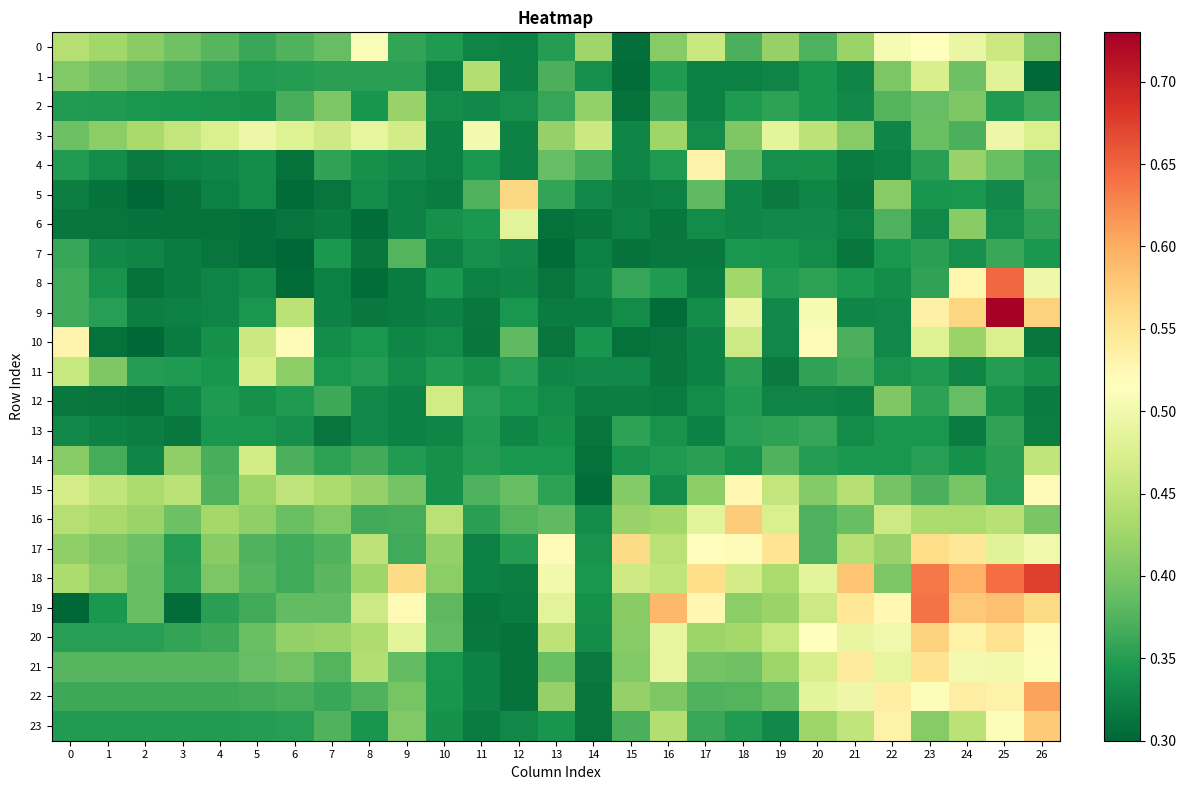

Reading right to left, extract all data points from this chart.

0: 26=0.4	25=0.5	24=0.5	23=0.5	22=0.5	21=0.4	20=0.4	19=0.4	18=0.4	17=0.5	16=0.4	15=0.3	14=0.4	13=0.3	12=0.3	11=0.3	10=0.3	9=0.4	8=0.5	7=0.4	6=0.4	5=0.4	4=0.4	3=0.4	2=0.4	1=0.4	0=0.4
1: 26=0.3	25=0.5	24=0.4	23=0.5	22=0.4	21=0.3	20=0.3	19=0.3	18=0.3	17=0.3	16=0.3	15=0.3	14=0.3	13=0.4	12=0.3	11=0.4	10=0.3	9=0.4	8=0.4	7=0.4	6=0.4	5=0.3	4=0.4	3=0.4	2=0.4	1=0.4	0=0.4
2: 26=0.4	25=0.3	24=0.4	23=0.4	22=0.4	21=0.3	20=0.3	19=0.4	18=0.3	17=0.3	16=0.4	15=0.3	14=0.4	13=0.4	12=0.3	11=0.3	10=0.3	9=0.4	8=0.3	7=0.4	6=0.4	5=0.3	4=0.3	3=0.3	2=0.3	1=0.3	0=0.3
3: 26=0.5	25=0.5	24=0.4	23=0.4	22=0.3	21=0.4	20=0.4	19=0.5	18=0.4	17=0.3	16=0.4	15=0.3	14=0.5	13=0.4	12=0.3	11=0.5	10=0.3	9=0.5	8=0.5	7=0.5	6=0.5	5=0.5	4=0.5	3=0.5	2=0.4	1=0.4	0=0.4
4: 26=0.4	25=0.4	24=0.4	23=0.4	22=0.3	21=0.3	20=0.3	19=0.3	18=0.4	17=0.5	16=0.3	15=0.3	14=0.4	13=0.4	12=0.3	11=0.3	10=0.3	9=0.3	8=0.3	7=0.4	6=0.3	5=0.3	4=0.3	3=0.3	2=0.3	1=0.3	0=0.3
5: 26=0.4	25=0.3	24=0.3	23=0.3	22=0.4	21=0.3	20=0.3	19=0.3	18=0.3	17=0.4	16=0.3	15=0.3	14=0.3	13=0.4	12=0.6	11=0.4	10=0.3	9=0.3	8=0.3	7=0.3	6=0.3	5=0.3	4=0.3	3=0.3	2=0.3	1=0.3	0=0.3
6: 26=0.4	25=0.3	24=0.4	23=0.3	22=0.4	21=0.3	20=0.3	19=0.3	18=0.3	17=0.3	16=0.3	15=0.3	14=0.3	13=0.3	12=0.5	11=0.3	10=0.3	9=0.3	8=0.3	7=0.3	6=0.3	5=0.3	4=0.3	3=0.3	2=0.3	1=0.3	0=0.3
7: 26=0.3	25=0.4	24=0.3	23=0.4	22=0.3	21=0.3	20=0.3	19=0.3	18=0.3	17=0.3	16=0.3	15=0.3	14=0.3	13=0.3	12=0.3	11=0.3	10=0.3	9=0.4	8=0.3	7=0.3	6=0.3	5=0.3	4=0.3	3=0.3	2=0.3	1=0.3	0=0.4
8: 26=0.5	25=0.6	24=0.5	23=0.4	22=0.3	21=0.3	20=0.4	19=0.3	18=0.4	17=0.3	16=0.3	15=0.4	14=0.3	13=0.3	12=0.3	11=0.3	10=0.3	9=0.3	8=0.3	7=0.3	6=0.3	5=0.3	4=0.3	3=0.3	2=0.3	1=0.3	0=0.4
9: 26=0.6	25=0.7	24=0.6	23=0.5	22=0.3	21=0.3	20=0.5	19=0.3	18=0.5	17=0.3	16=0.3	15=0.3	14=0.3	13=0.3	12=0.3	11=0.3	10=0.3	9=0.3	8=0.3	7=0.3	6=0.4	5=0.3	4=0.3	3=0.3	2=0.3	1=0.4	0=0.4
10: 26=0.3	25=0.5	24=0.4	23=0.5	22=0.3	21=0.4	20=0.5	19=0.3	18=0.5	17=0.3	16=0.3	15=0.3	14=0.3	13=0.3	12=0.4	11=0.3	10=0.3	9=0.3	8=0.3	7=0.3	6=0.5	5=0.5	4=0.3	3=0.3	2=0.3	1=0.3	0=0.5
11: 26=0.3	25=0.3	24=0.3	23=0.3	22=0.3	21=0.4	20=0.4	19=0.3	18=0.4	17=0.3	16=0.3	15=0.3	14=0.3	13=0.3	12=0.4	11=0.3	10=0.3	9=0.3	8=0.3	7=0.3	6=0.4	5=0.5	4=0.3	3=0.3	2=0.3	1=0.4	0=0.5
12: 26=0.3	25=0.3	24=0.4	23=0.4	22=0.4	21=0.3	20=0.3	19=0.3	18=0.3	17=0.3	16=0.3	15=0.3	14=0.3	13=0.3	12=0.3	11=0.4	10=0.5	9=0.3	8=0.3	7=0.4	6=0.3	5=0.3	4=0.3	3=0.3	2=0.3	1=0.3	0=0.3
13: 26=0.3	25=0.4	24=0.3	23=0.3	22=0.3	21=0.3	20=0.4	19=0.4	18=0.4	17=0.3	16=0.3	15=0.4	14=0.3	13=0.3	12=0.3	11=0.3	10=0.3	9=0.3	8=0.3	7=0.3	6=0.3	5=0.3	4=0.3	3=0.3	2=0.3	1=0.3	0=0.3
14: 26=0.5	25=0.4	24=0.3	23=0.4	22=0.3	21=0.3	20=0.3	19=0.4	18=0.3	17=0.4	16=0.3	15=0.3	14=0.3	13=0.3	12=0.3	11=0.3	10=0.3	9=0.3	8=0.4	7=0.4	6=0.4	5=0.5	4=0.4	3=0.4	2=0.3	1=0.4	0=0.4
15: 26=0.5	25=0.4	24=0.4	23=0.4	22=0.4	21=0.4	20=0.4	19=0.5	18=0.5	17=0.4	16=0.3	15=0.4	14=0.3	13=0.4	12=0.4	11=0.4	10=0.3	9=0.4	8=0.4	7=0.4	6=0.4	5=0.4	4=0.4	3=0.4	2=0.4	1=0.5	0=0.5
16: 26=0.4	25=0.4	24=0.4	23=0.4	22=0.5	21=0.4	20=0.4	19=0.5	18=0.6	17=0.5	16=0.4	15=0.4	14=0.3	13=0.4	12=0.4	11=0.4	10=0.4	9=0.4	8=0.4	7=0.4	6=0.4	5=0.4	4=0.4	3=0.4	2=0.4	1=0.4	0=0.4
17: 26=0.5	25=0.5	24=0.5	23=0.6	22=0.4	21=0.4	20=0.4	19=0.6	18=0.5	17=0.5	16=0.4	15=0.6	14=0.3	13=0.5	12=0.4	11=0.3	10=0.4	9=0.4	8=0.4	7=0.4	6=0.4	5=0.4	4=0.4	3=0.3	2=0.4	1=0.4	0=0.4
18: 26=0.7	25=0.6	24=0.6	23=0.6	22=0.4	21=0.6	20=0.5	19=0.4	18=0.5	17=0.6	16=0.5	15=0.5	14=0.3	13=0.5	12=0.3	11=0.3	10=0.4	9=0.6	8=0.4	7=0.4	6=0.4	5=0.4	4=0.4	3=0.4	2=0.4	1=0.4	0=0.4
19: 26=0.6	25=0.6	24=0.6	23=0.6	22=0.5	21=0.5	20=0.5	19=0.4	18=0.4	17=0.5	16=0.6	15=0.4	14=0.3	13=0.5	12=0.3	11=0.3	10=0.4	9=0.5	8=0.5	7=0.4	6=0.4	5=0.4	4=0.4	3=0.3	2=0.4	1=0.3	0=0.3
20: 26=0.5	25=0.6	24=0.5	23=0.6	22=0.5	21=0.5	20=0.5	19=0.5	18=0.4	17=0.4	16=0.5	15=0.4	14=0.3	13=0.4	12=0.3	11=0.3	10=0.4	9=0.5	8=0.4	7=0.4	6=0.4	5=0.4	4=0.4	3=0.4	2=0.4	1=0.4	0=0.4
21: 26=0.5	25=0.5	24=0.5	23=0.6	22=0.5	21=0.5	20=0.5	19=0.4	18=0.4	17=0.4	16=0.5	15=0.4	14=0.3	13=0.4	12=0.3	11=0.3	10=0.3	9=0.4	8=0.4	7=0.4	6=0.4	5=0.4	4=0.4	3=0.4	2=0.4	1=0.4	0=0.4
22: 26=0.6	25=0.5	24=0.5	23=0.5	22=0.5	21=0.5	20=0.5	19=0.4	18=0.4	17=0.4	16=0.4	15=0.4	14=0.3	13=0.4	12=0.3	11=0.3	10=0.3	9=0.4	8=0.4	7=0.4	6=0.4	5=0.4	4=0.4	3=0.4	2=0.4	1=0.4	0=0.4
23: 26=0.6	25=0.5	24=0.4	23=0.4	22=0.5	21=0.5	20=0.4	19=0.3	18=0.3	17=0.4	16=0.4	15=0.4	14=0.3	13=0.3	12=0.3	11=0.3	10=0.3	9=0.4	8=0.3	7=0.4	6=0.4	5=0.3	4=0.3	3=0.3	2=0.3	1=0.3	0=0.3